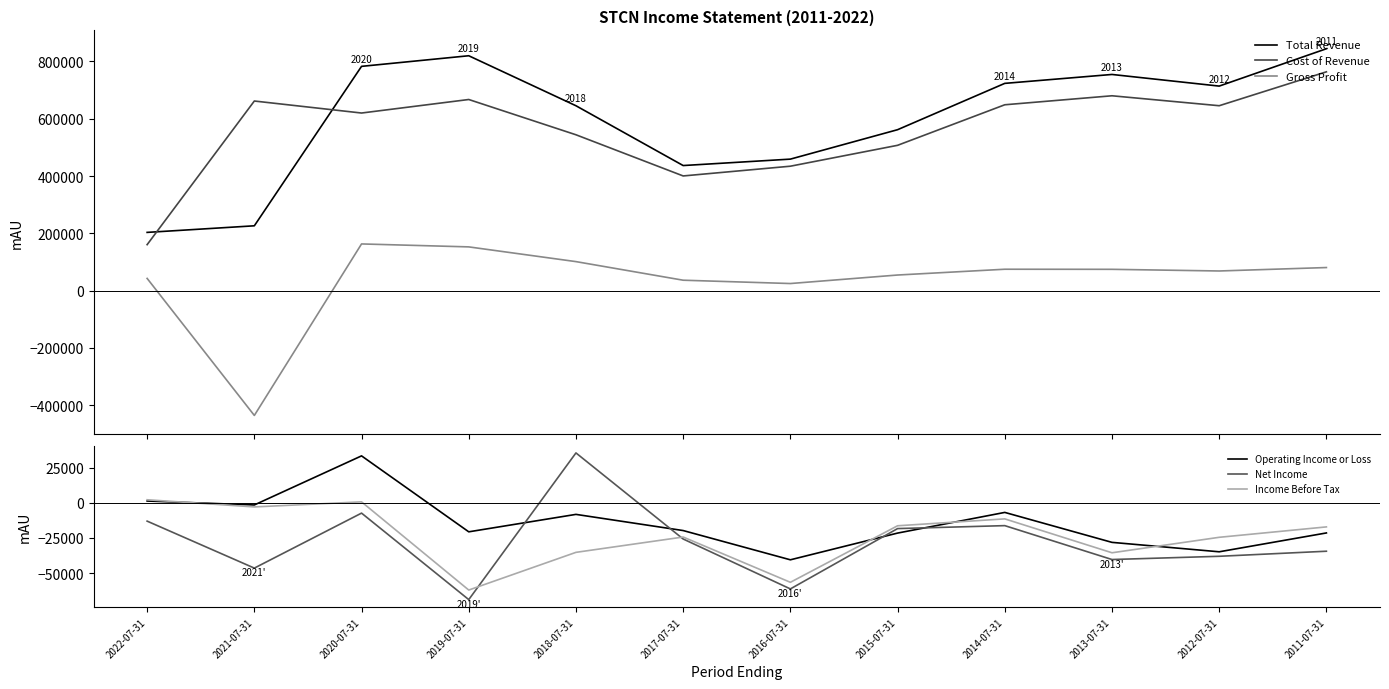

Reading left to right, extract all data points from this chart.

Total Revenue: 2022-07-31=203300	2021-07-31=226300	2020-07-31=782800	2019-07-31=819800	2018-07-31=645300	2017-07-31=436600	2016-07-31=459000	2015-07-31=561700	2014-07-31=723400	2013-07-31=754500	2012-07-31=713900	2011-07-31=844300
Cost of Revenue: 2022-07-31=160500	2021-07-31=661800	2020-07-31=619900	2019-07-31=667100	2018-07-31=544000	2017-07-31=400300	2016-07-31=434300	2015-07-31=507200	2014-07-31=648700	2013-07-31=680100	2012-07-31=645400	2011-07-31=763700
Gross Profit: 2022-07-31=42700	2021-07-31=-435600	2020-07-31=163000	2019-07-31=152700	2018-07-31=101300	2017-07-31=36400	2016-07-31=24800	2015-07-31=54500	2014-07-31=74700	2013-07-31=74400	2012-07-31=68600	2011-07-31=80600
Operating Income or Loss: 2022-07-31=1200	2021-07-31=-1600	2020-07-31=33300	2019-07-31=-20700	2018-07-31=-8300	2017-07-31=-19800	2016-07-31=-40600	2015-07-31=-21600	2014-07-31=-6900	2013-07-31=-28200	2012-07-31=-34900	2011-07-31=-21500
Net Income: 2022-07-31=-13100	2021-07-31=-46500	2020-07-31=-7400	2019-07-31=-68900	2018-07-31=35400	2017-07-31=-25800	2016-07-31=-61300	2015-07-31=-18400	2014-07-31=-16300	2013-07-31=-40400	2012-07-31=-38100	2011-07-31=-34500
Income Before Tax: 2022-07-31=2100	2021-07-31=-3000	2020-07-31=600	2019-07-31=-62100	2018-07-31=-35300	2017-07-31=-24400	2016-07-31=-56600	2015-07-31=-16400	2014-07-31=-11500	2013-07-31=-35600	2012-07-31=-24600	2011-07-31=-17200